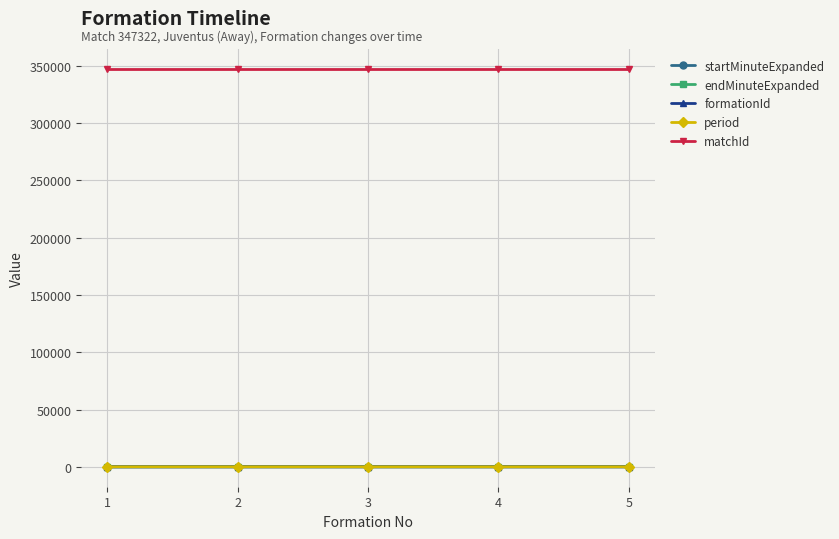

What is the difference between the highest and lowest values at 2?

347319